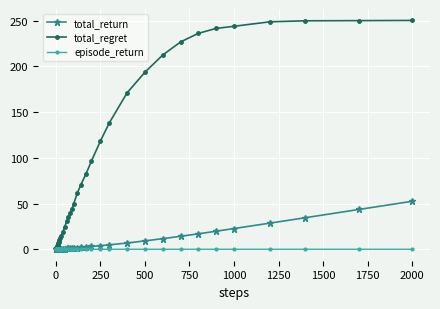

List the series in order of their peak value, highest first.

total_regret, total_return, episode_return